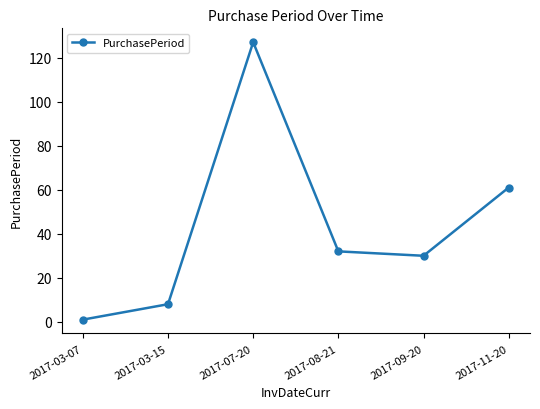

What is the approximate value at 2017-11-20?

61